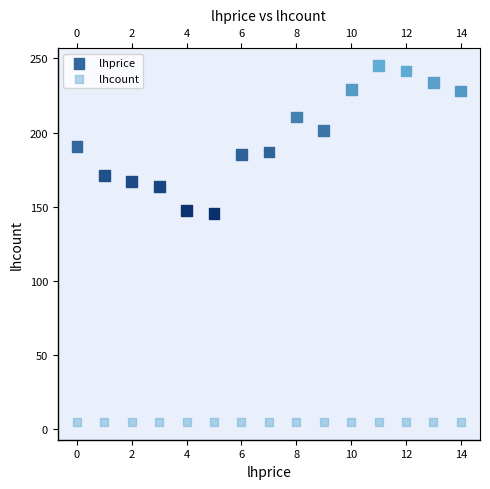

Which series reaches the maximum Y coordinate?

lhprice